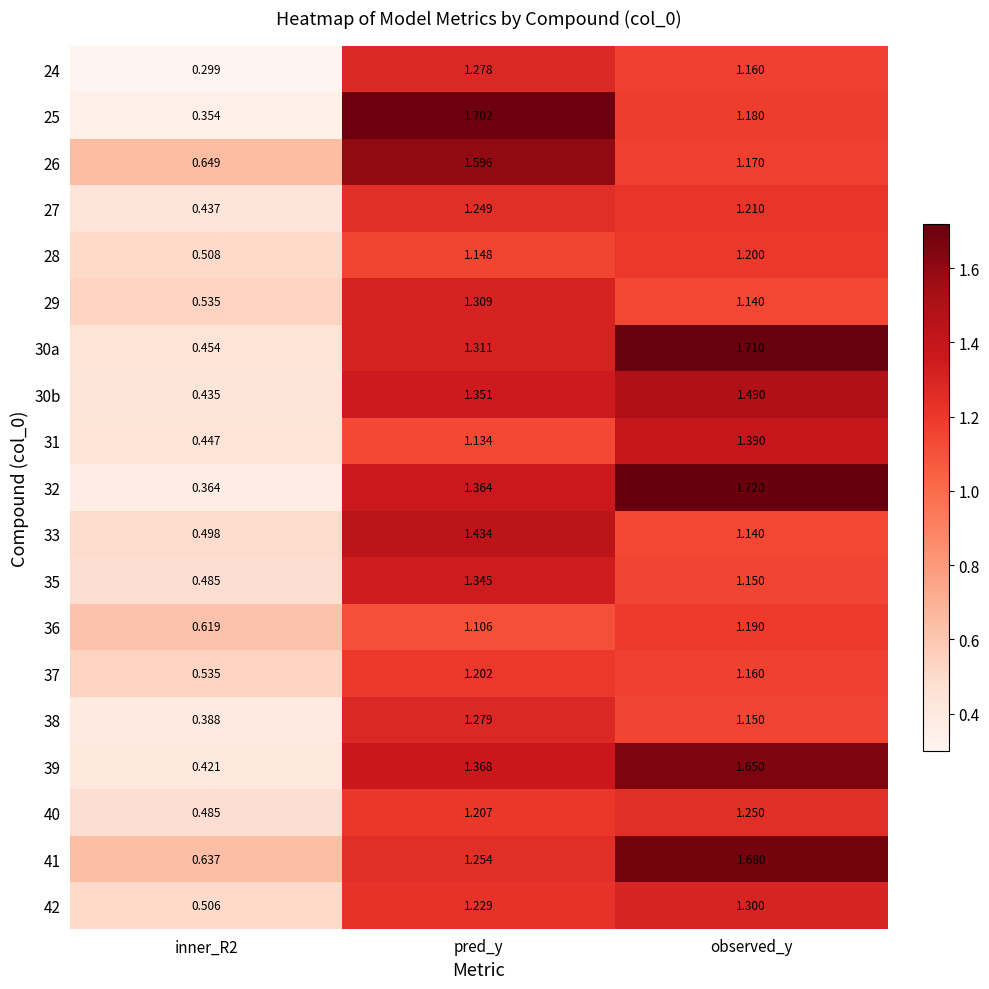

Where does the 39 series first go above 1?

pred_y